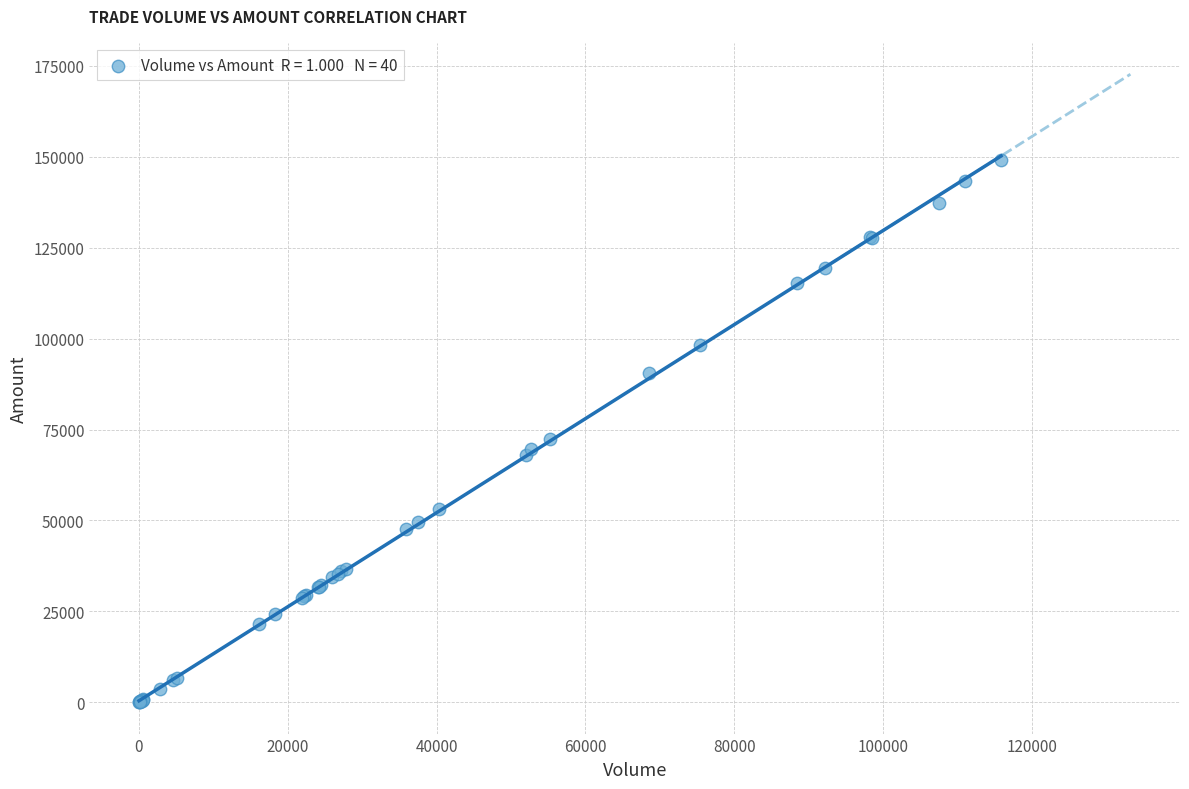

What Y value in the scatter plot is closest to 74582?

72373.2